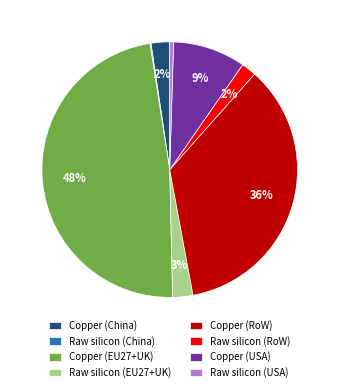

The Copper (USA) slice represents 15% of the pie. True or false?

False